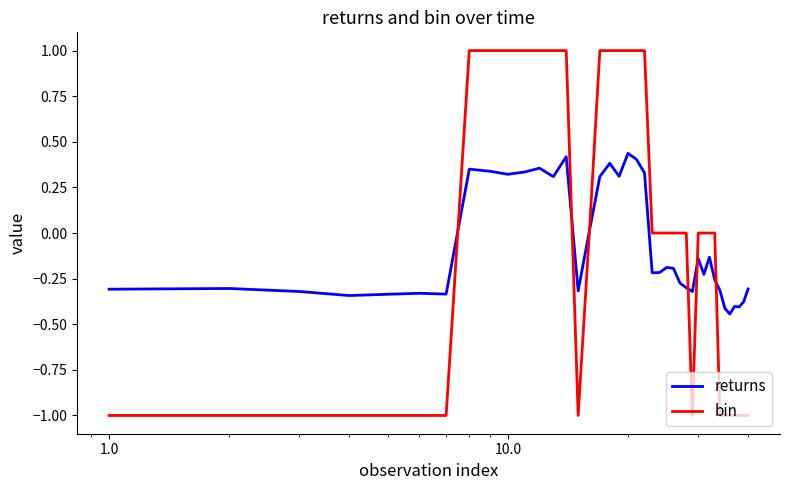

Which series has the largest range (max minus min)?

bin